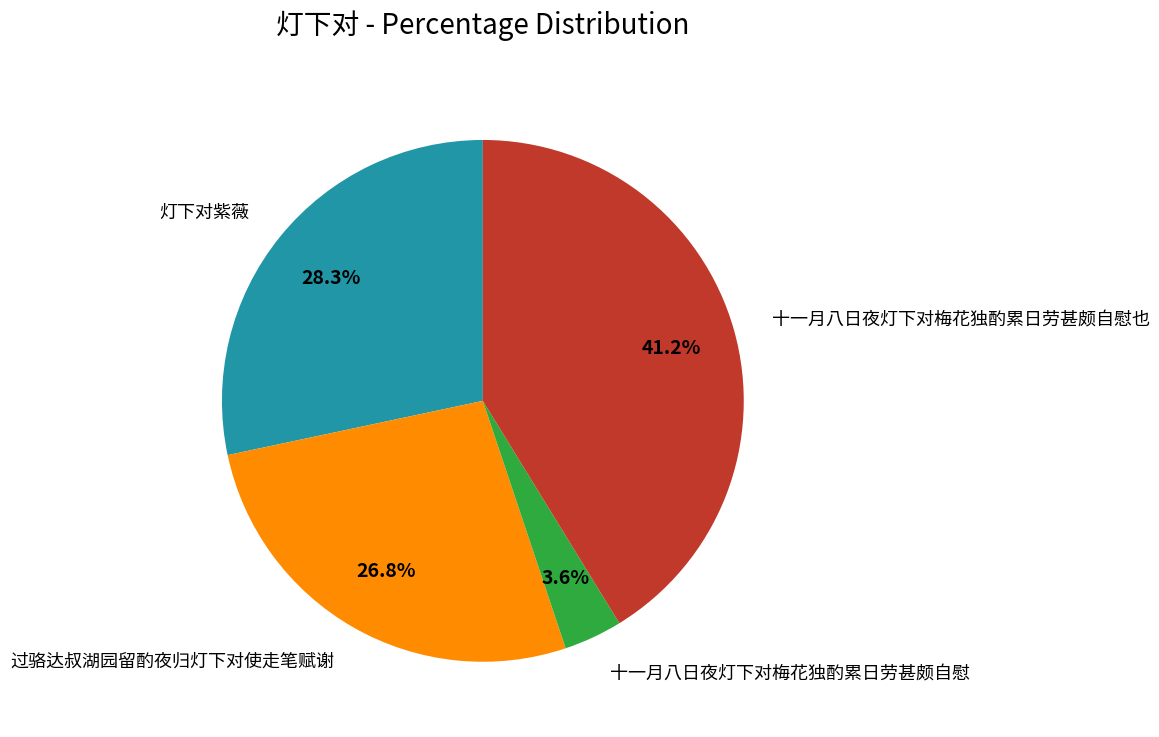

Which slice is the smallest?

十一月八日夜灯下对梅花独酌累日劳甚颇自慰